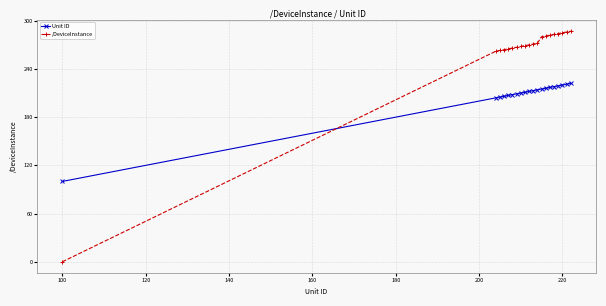

What are all the series names shown in the legend?

Unit ID, /DeviceInstance